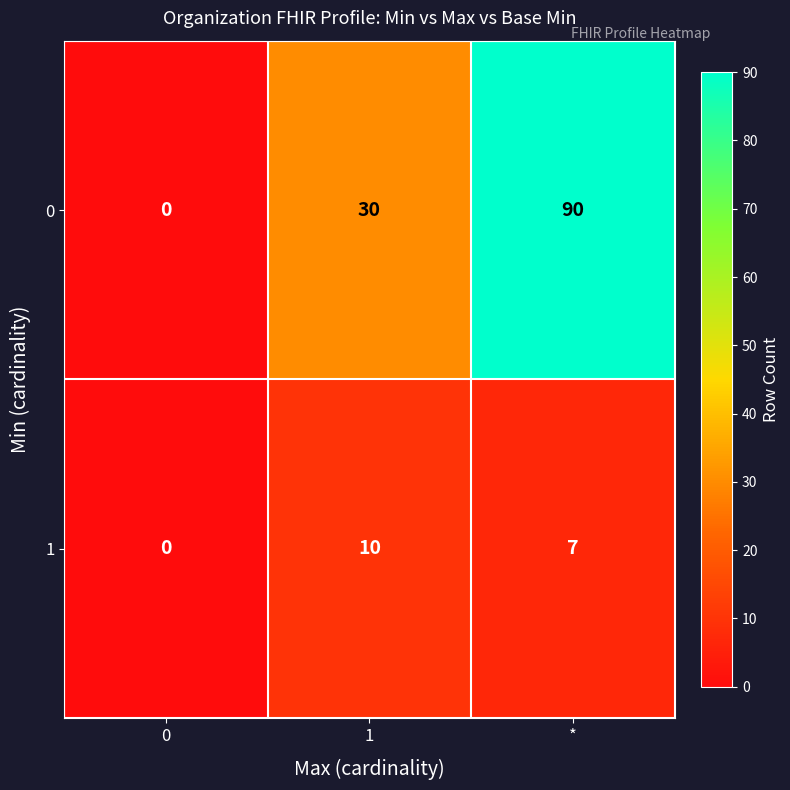

At which label is 1 closest to 5?

*